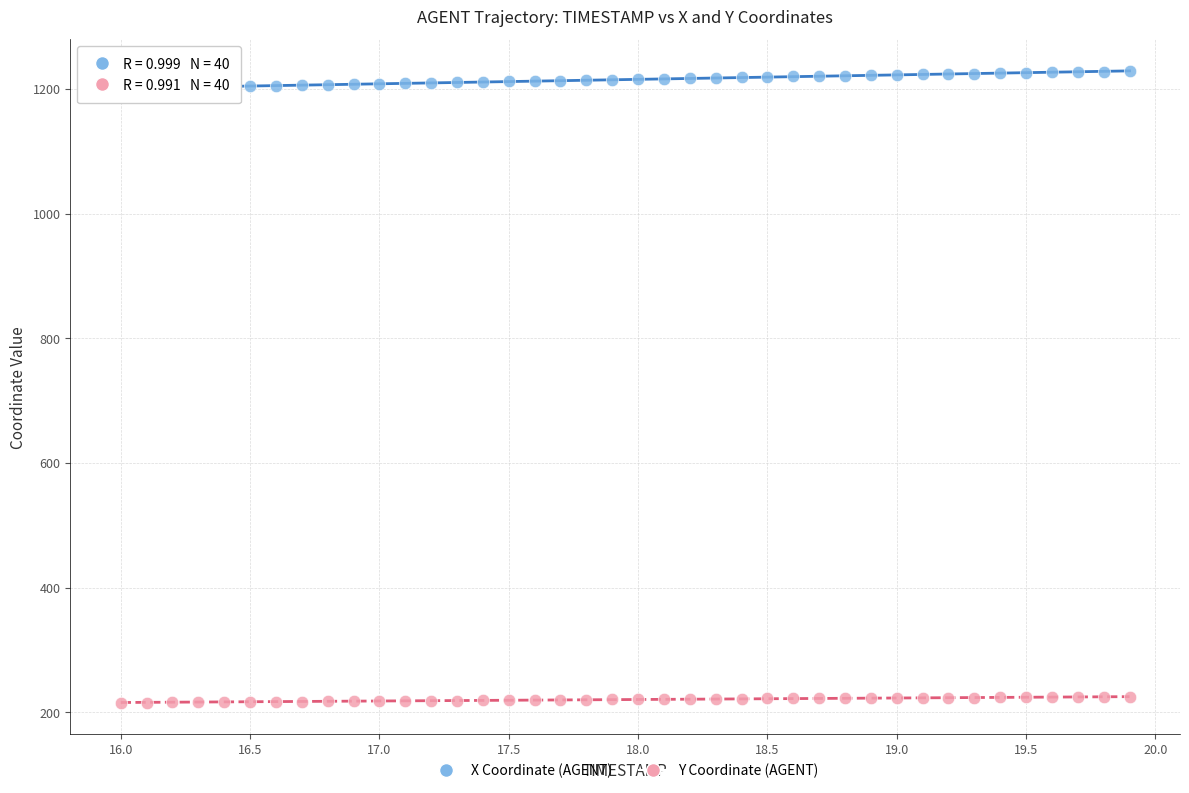

What are all the series names shown in the legend?

X Coordinate (AGENT), Y Coordinate (AGENT)